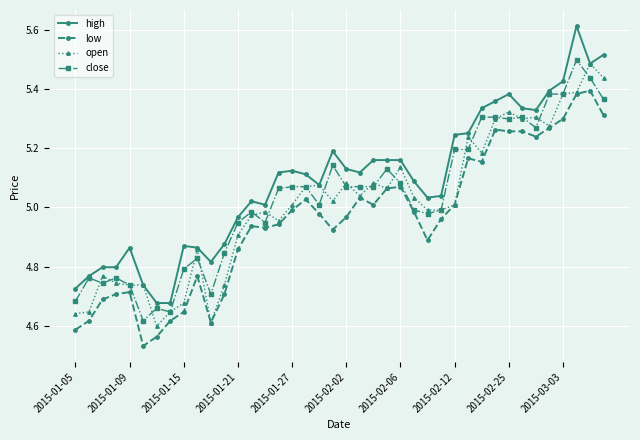

Rank the series by their average value, from lowest to highest.

low, open, close, high